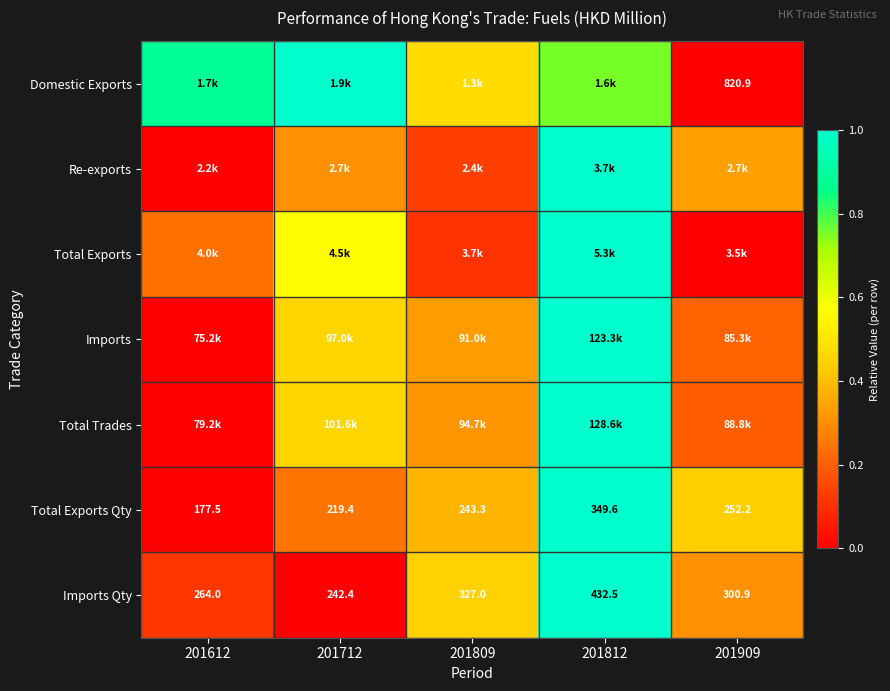

Is the value of Total Exports Qty at 201712 greater than the value of Domestic Exports at 201909?

No